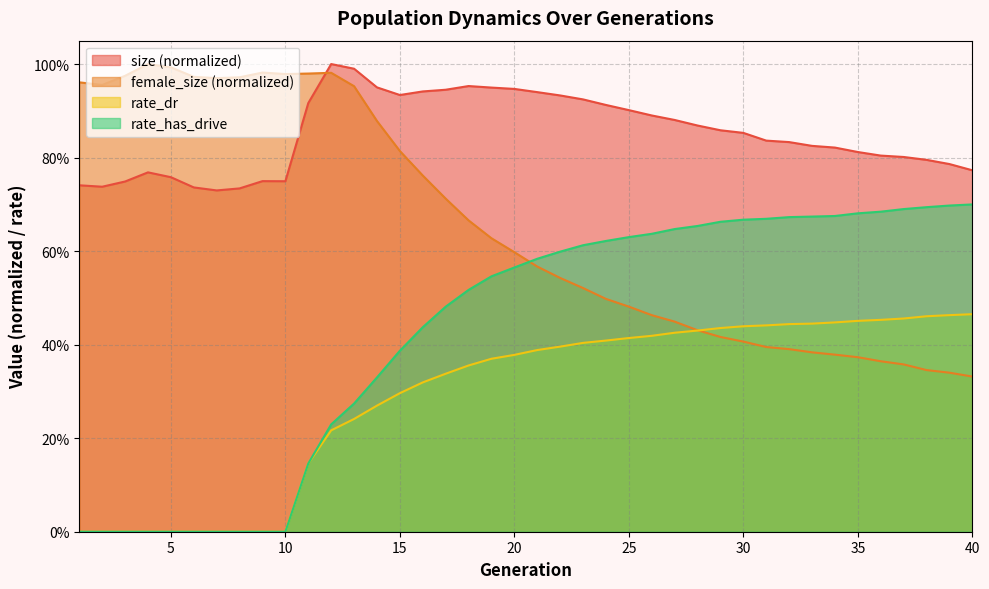

The value of size at 21 is 0.9. True or false?

True